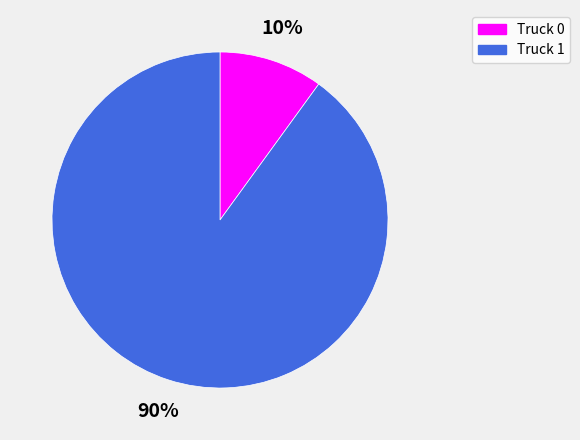

To the nearest percent, what percentage of the pie is Truck 1?

90%